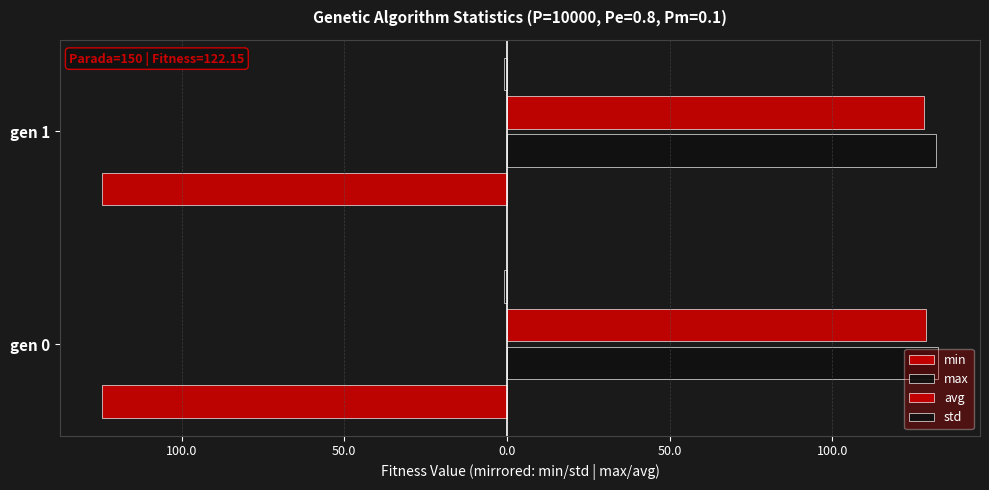

Which series has the largest range (max minus min)?

max